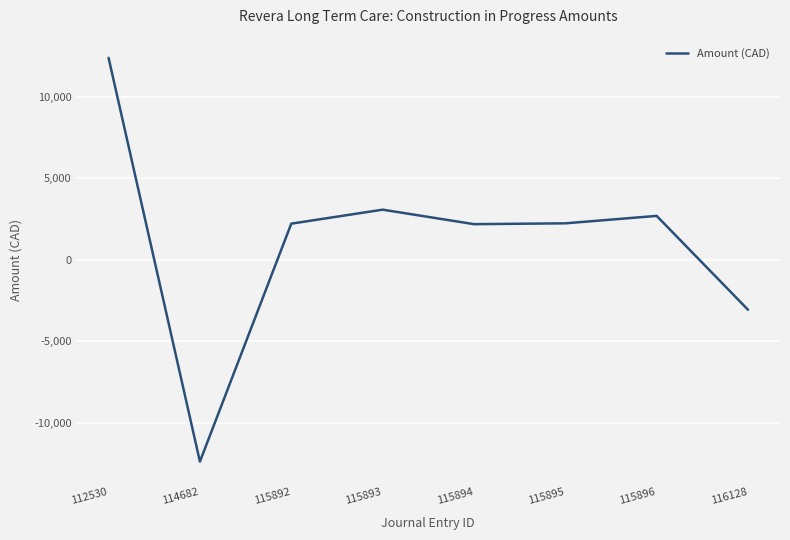

True or false: the data shows 12387.2 at 112530.

True